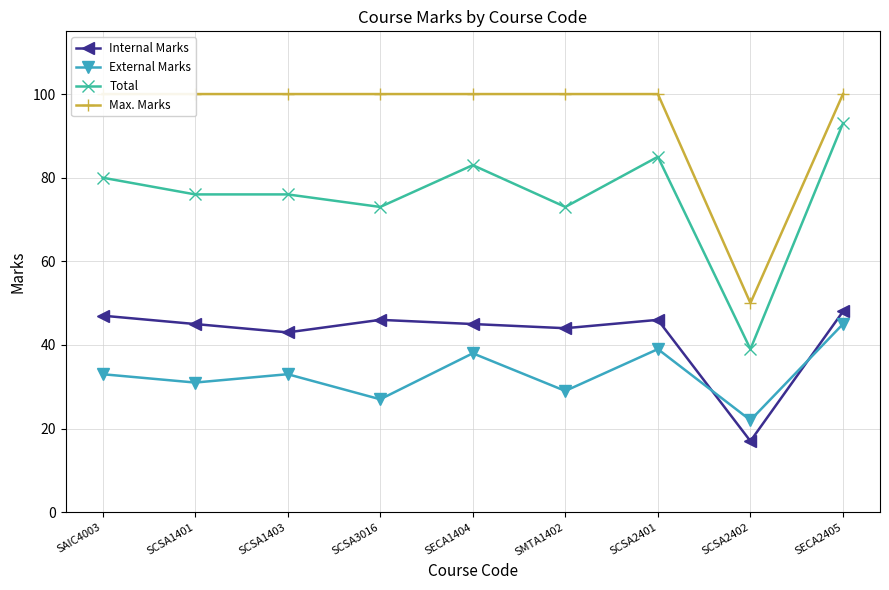

What is the smallest value displayed?

17